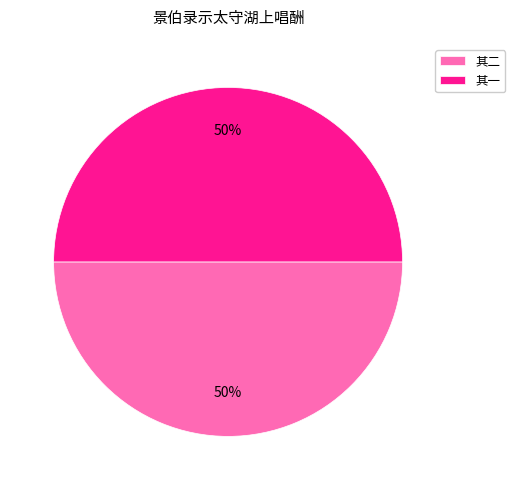

The 其二 slice represents 37% of the pie. True or false?

False